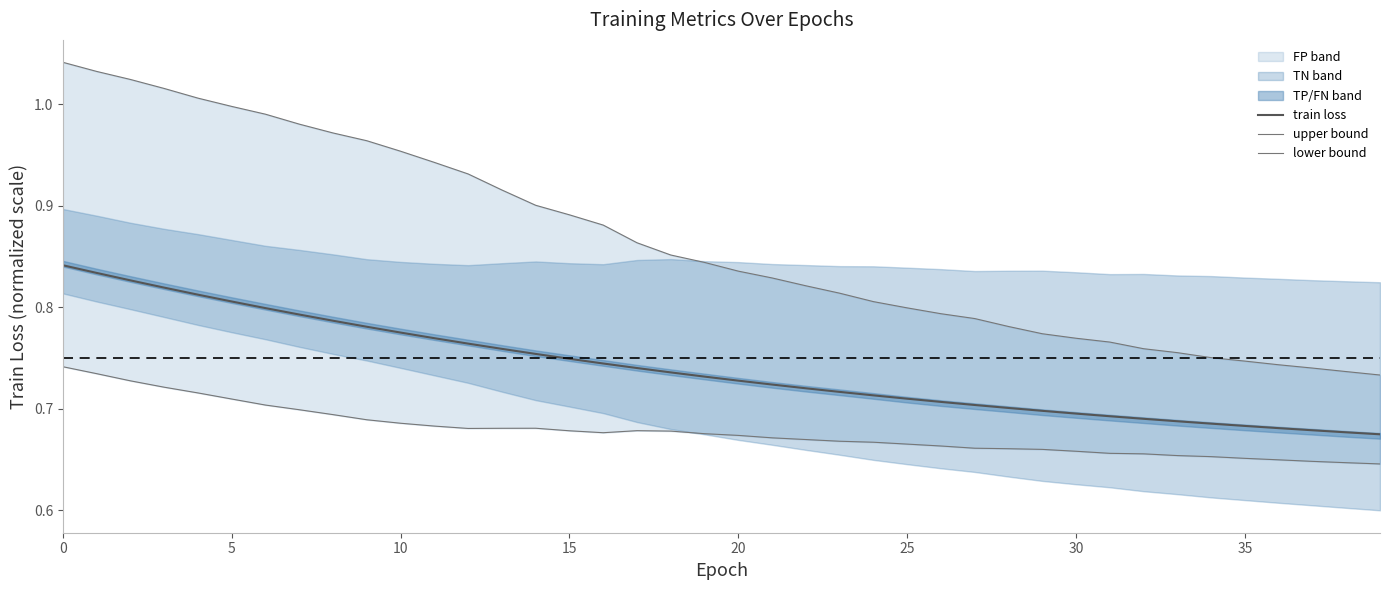

Reading left to right, list all the values displayed in this chart.

train loss: 0.8	0.8	0.8	0.8	0.8	0.8	0.8	0.8	0.8	0.8	0.8	0.8	0.8	0.8	0.8	0.7	0.7	0.7	0.7	0.7	0.7	0.7	0.7	0.7	0.7	0.7	0.7	0.7	0.7	0.7	0.7	0.7	0.7	0.7	0.7	0.7	0.7	0.7	0.7	0.7
upper bound: 1.0	1.0	1.0	1.0	1.0	1.0	1.0	1.0	1.0	1.0	1.0	0.9	0.9	0.9	0.9	0.9	0.9	0.9	0.9	0.8	0.8	0.8	0.8	0.8	0.8	0.8	0.8	0.8	0.8	0.8	0.8	0.8	0.8	0.8	0.8	0.7	0.7	0.7	0.7	0.7
lower bound: 0.7	0.7	0.7	0.7	0.7	0.7	0.7	0.7	0.7	0.7	0.7	0.7	0.7	0.7	0.7	0.7	0.7	0.7	0.7	0.7	0.7	0.7	0.7	0.7	0.7	0.7	0.7	0.7	0.7	0.7	0.7	0.7	0.7	0.7	0.7	0.7	0.6	0.6	0.6	0.6